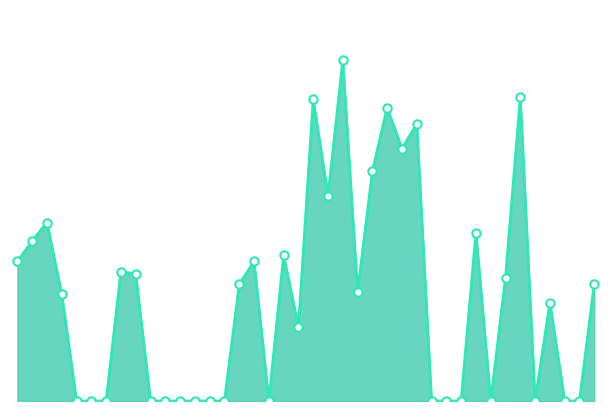

At which label is the value closest to 83?

80